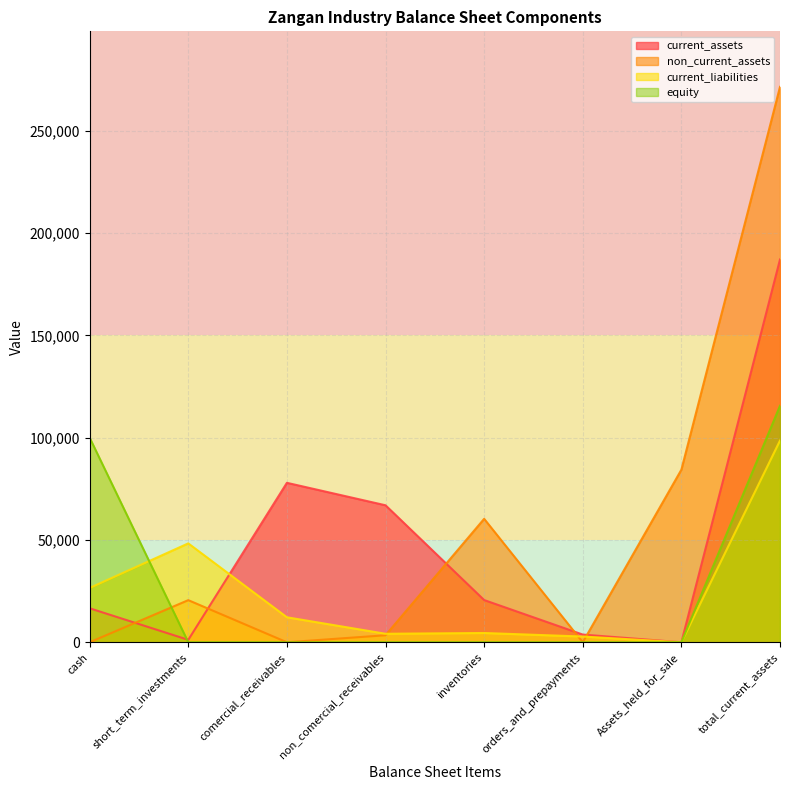

What is the sum of all current_assets values?

374264